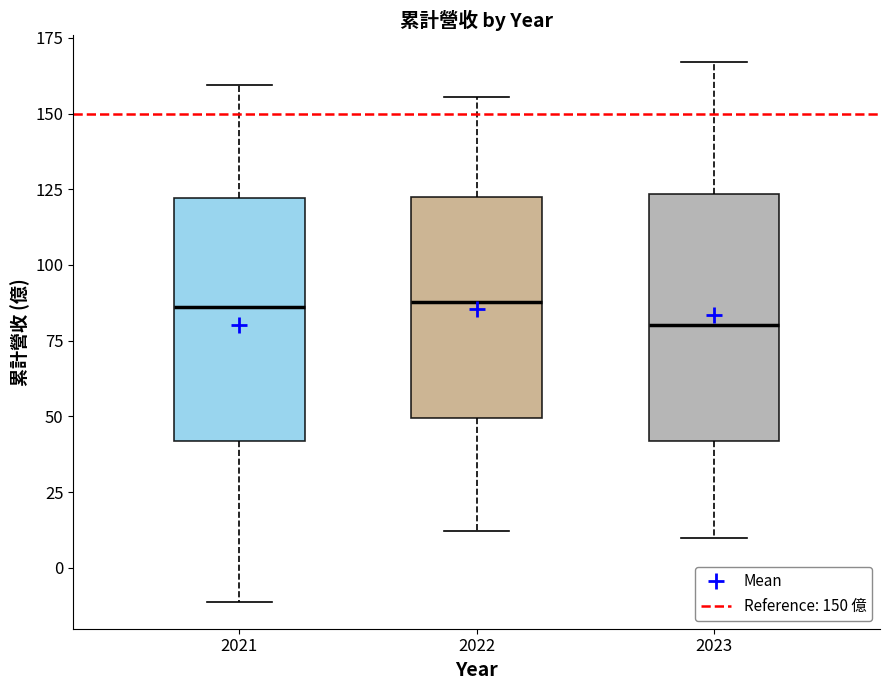

Where is the upper edge of the box at x = 2022 on the y-axis? The values are not printed on the chart, so give them approximately, as read against the axis.

120